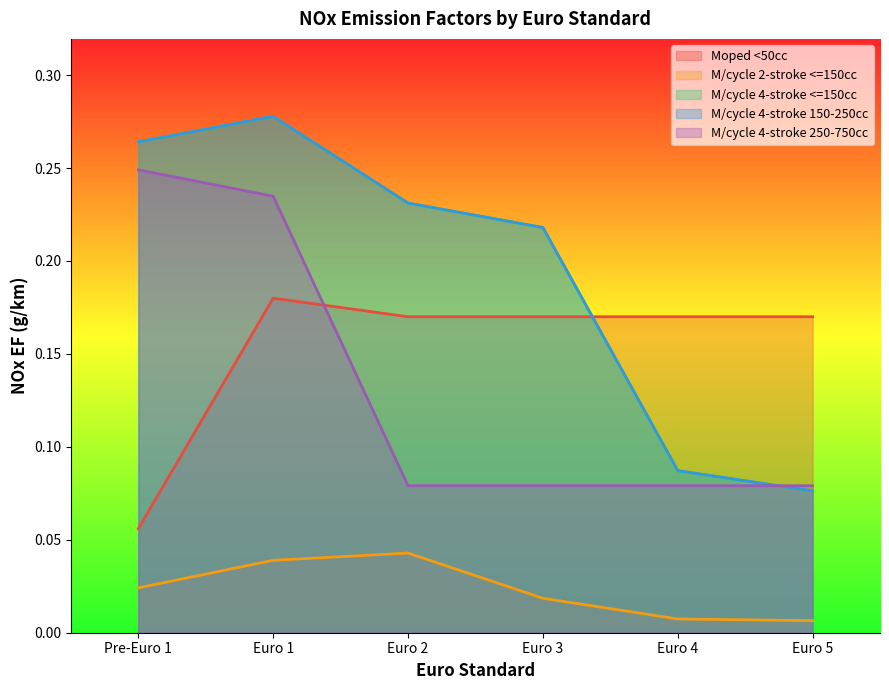

What are all the series names shown in the legend?

Moped <50cc, M/cycle 2-stroke <=150cc, M/cycle 4-stroke <=150cc, M/cycle 4-stroke 150-250cc, M/cycle 4-stroke 250-750cc